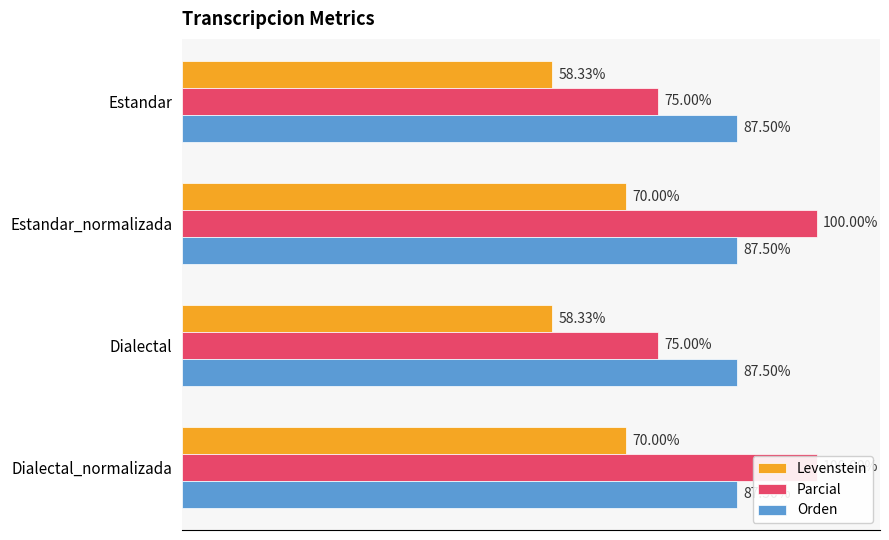

True or false: Orden has a value of 0.4 at 60.

False